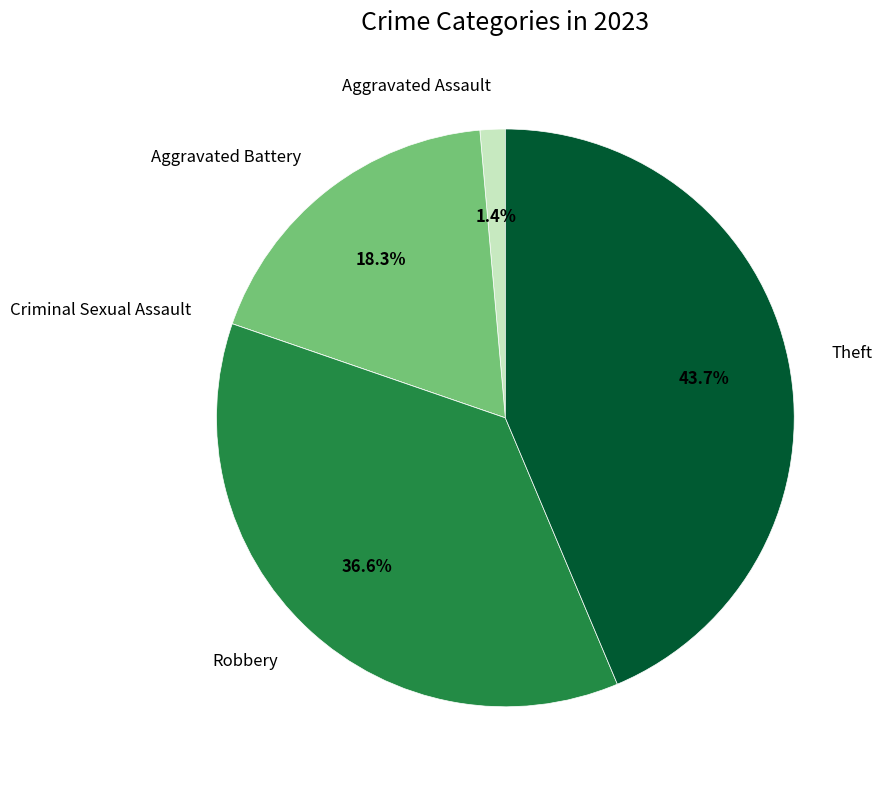

Is there a majority slice in this chart?

No